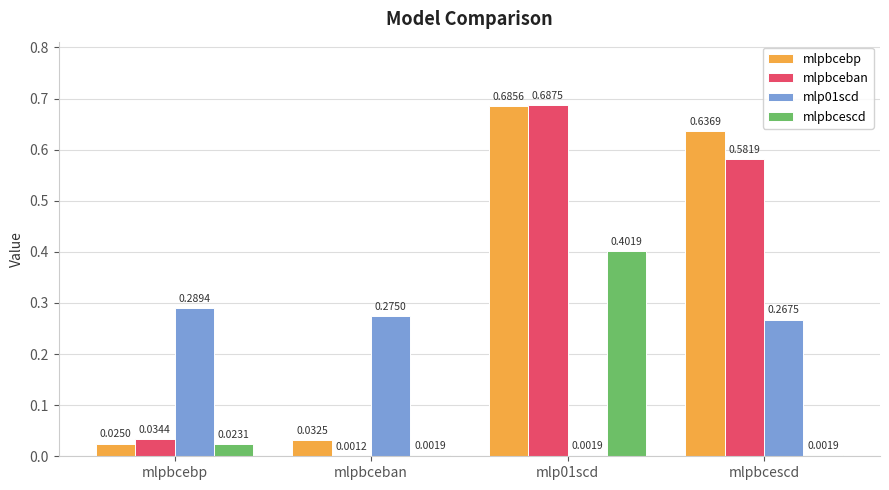

How many groups of bars are there?

4